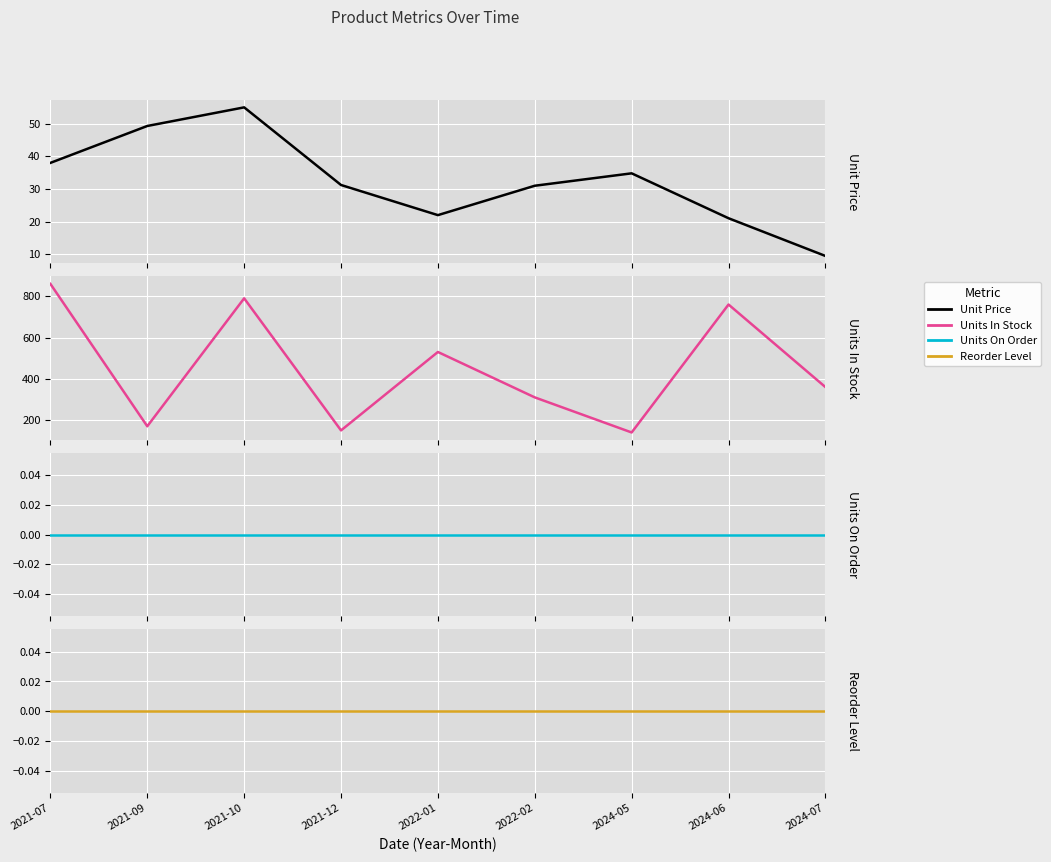

What is the sum of all Unit Price values?

291.9